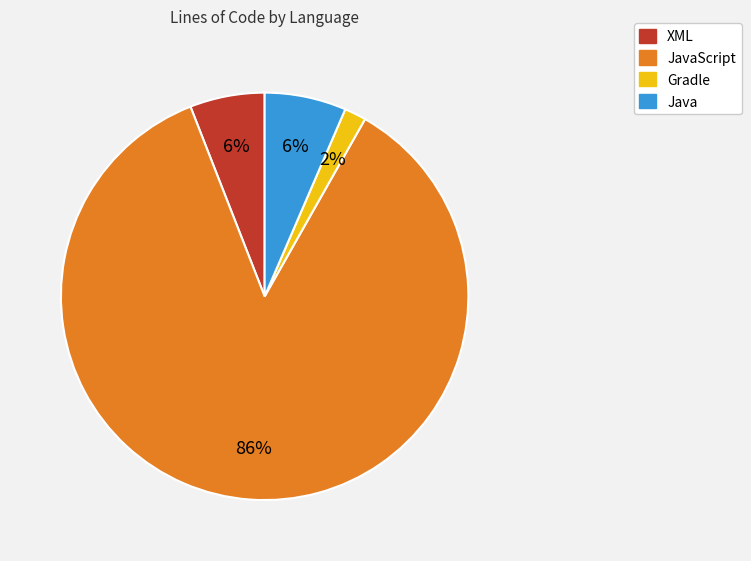

How many slices are in this pie chart?

4